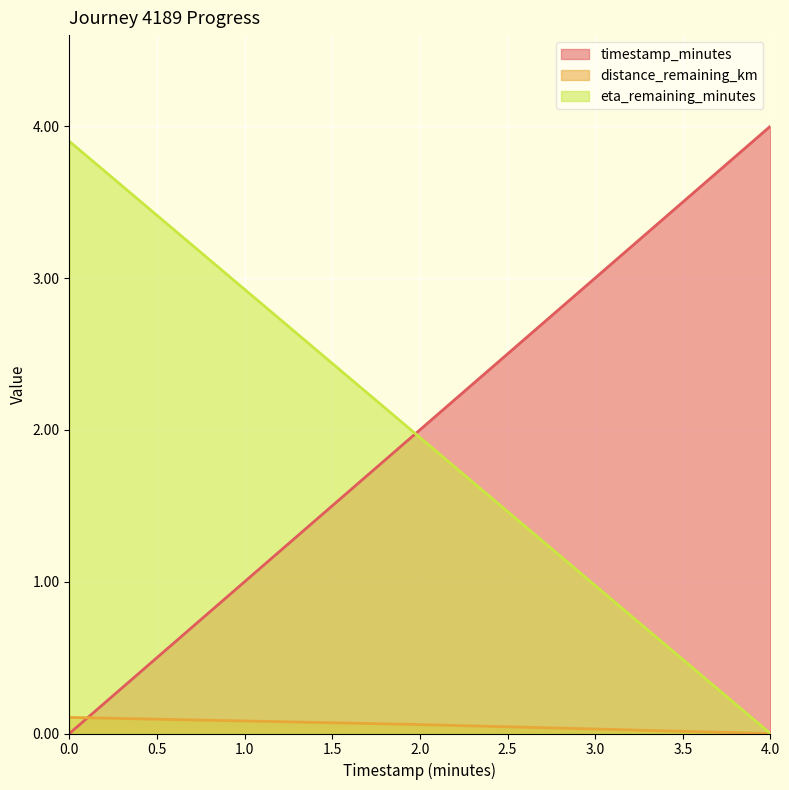

What is the difference between the highest and lowest values at 4.0?

4.0